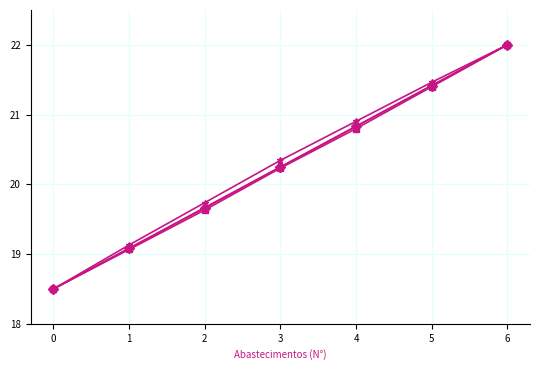

What is the smallest value displayed?

18.5